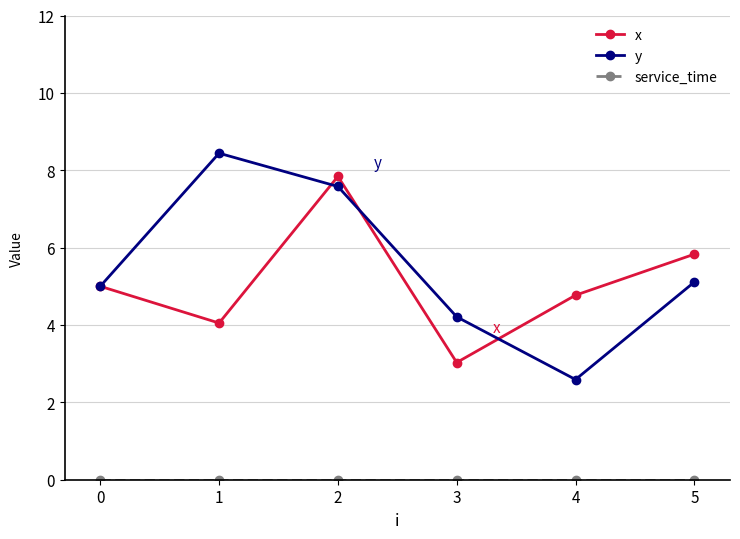

Which series ends up on top after the final intersection of x and y?

x